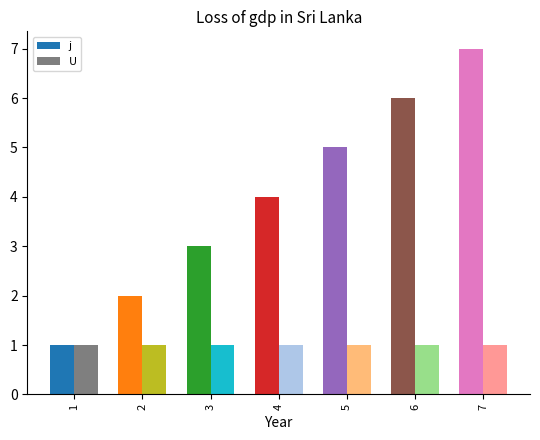

Reading right to left, transcribe all the data shown in this chart.

j: 7=7	6=6	5=5	4=4	3=3	2=2	1=1
U: 7=1	6=1	5=1	4=1	3=1	2=1	1=1